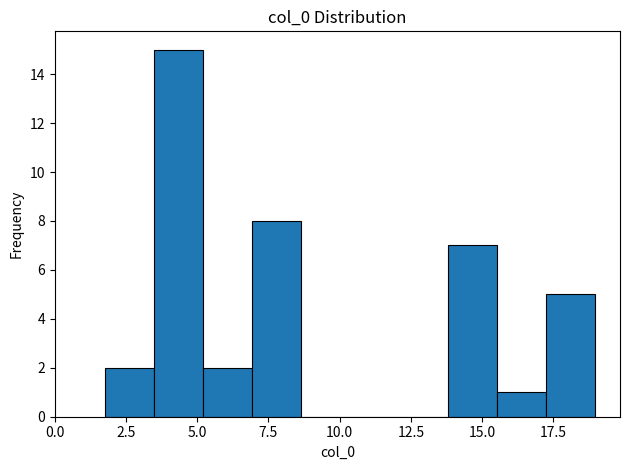

Around what value on the x-axis is the tallest bar? Give the approximate position of its centre, as read against the axis.

4.5